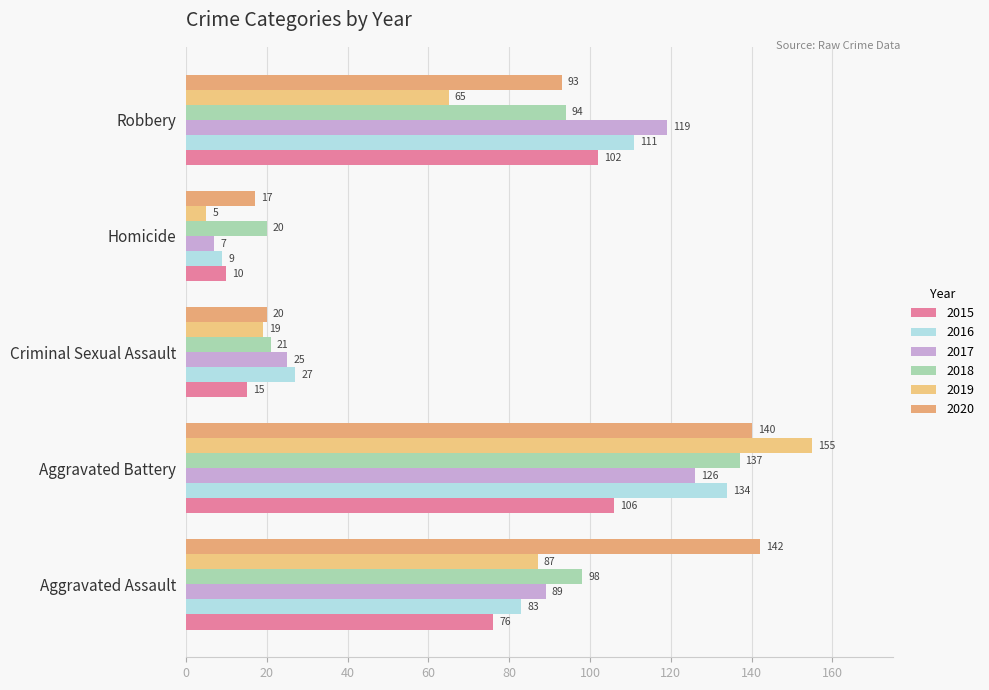

At which label is 2015 closest to 58?

Aggravated Assault